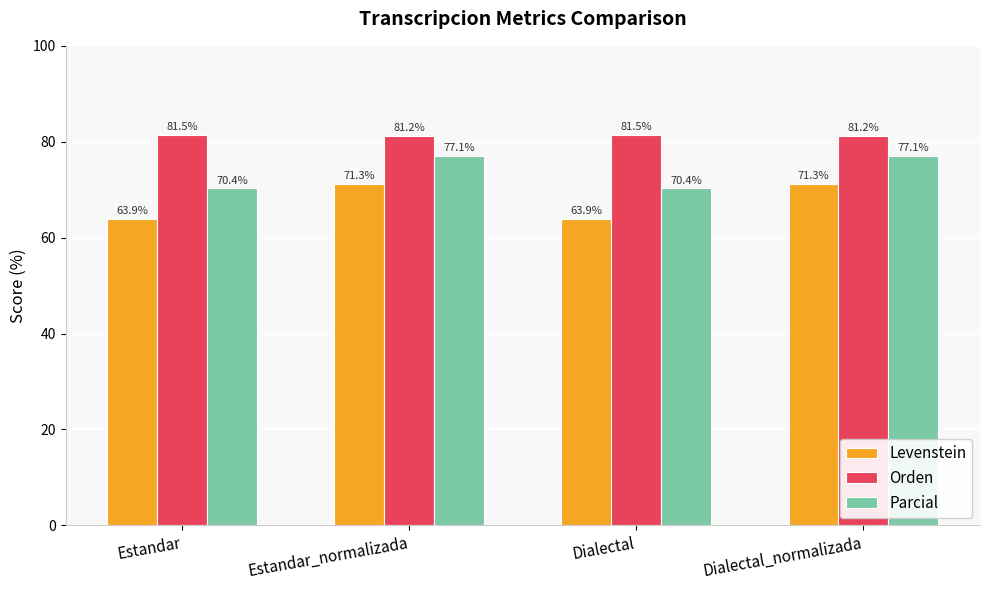

Is it true that Levenstein equals 88.8 at Estandar?

False